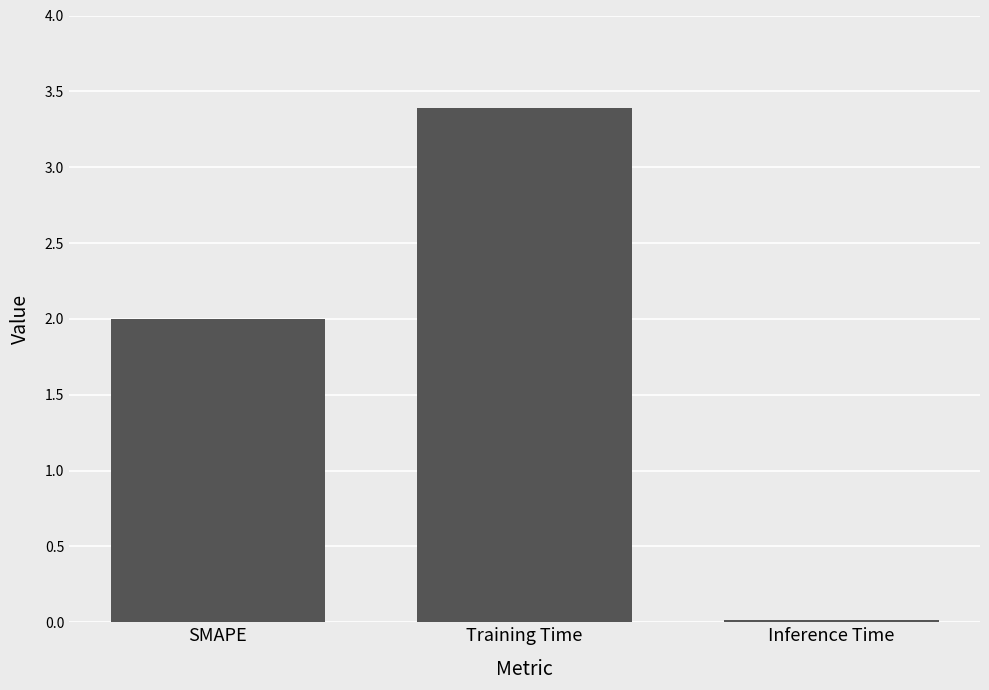

List the labels in order of value, smallest first.

Inference Time, SMAPE, Training Time